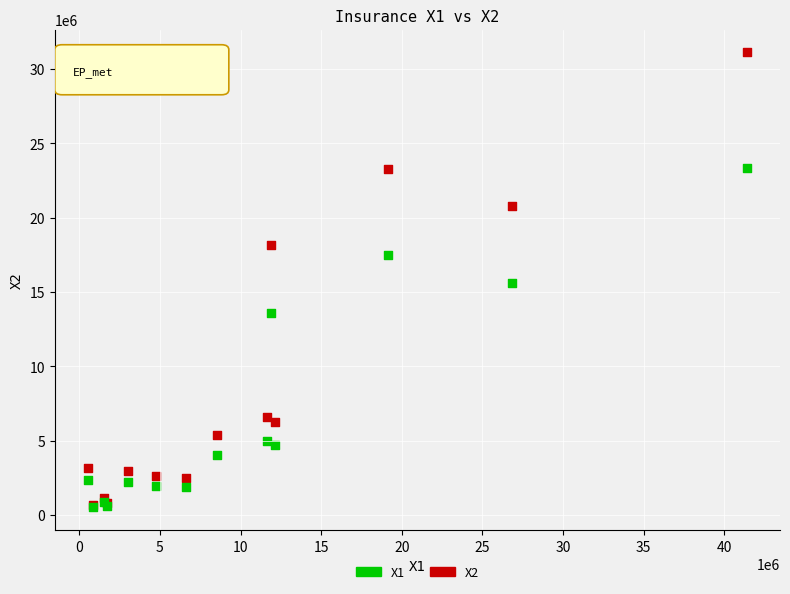

What are all the series names shown in the legend?

X1, X2